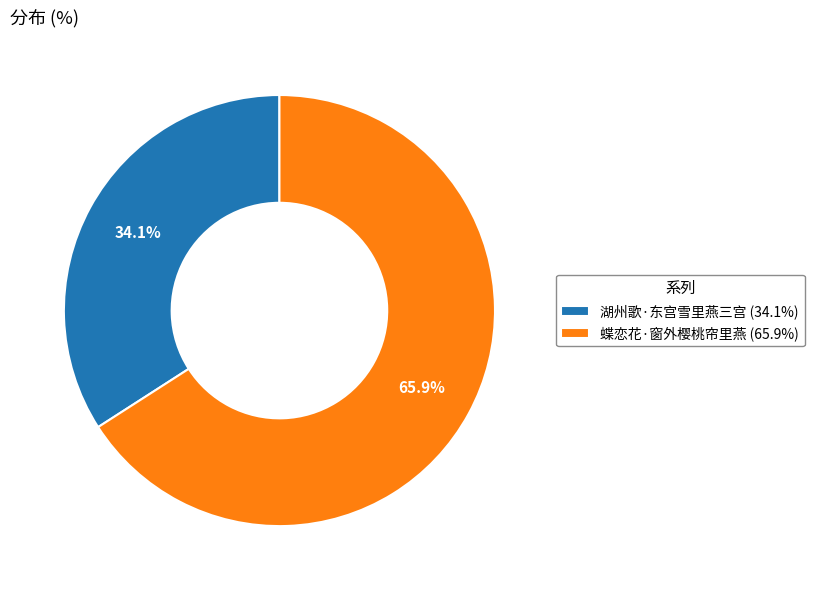

Which slice is the largest?

蝶恋花·窗外樱桃帘里燕